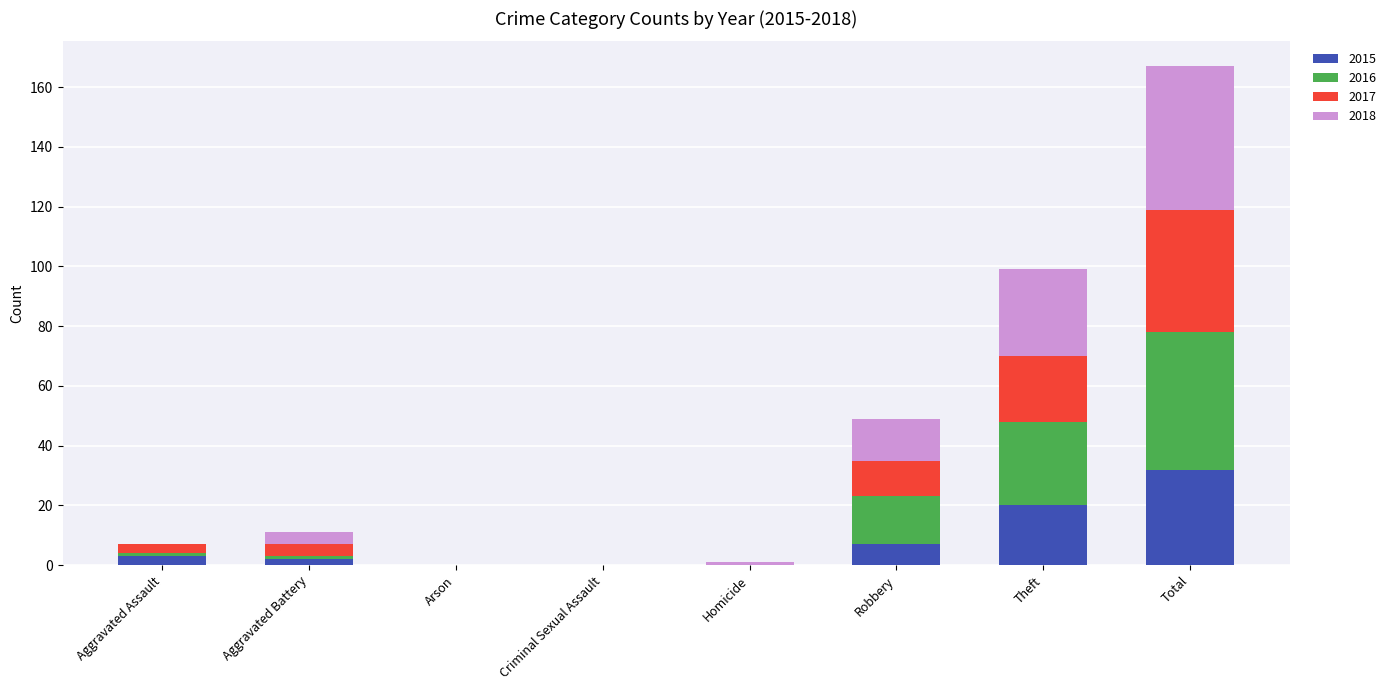

Which category has the highest value in the 2015 series?

Total